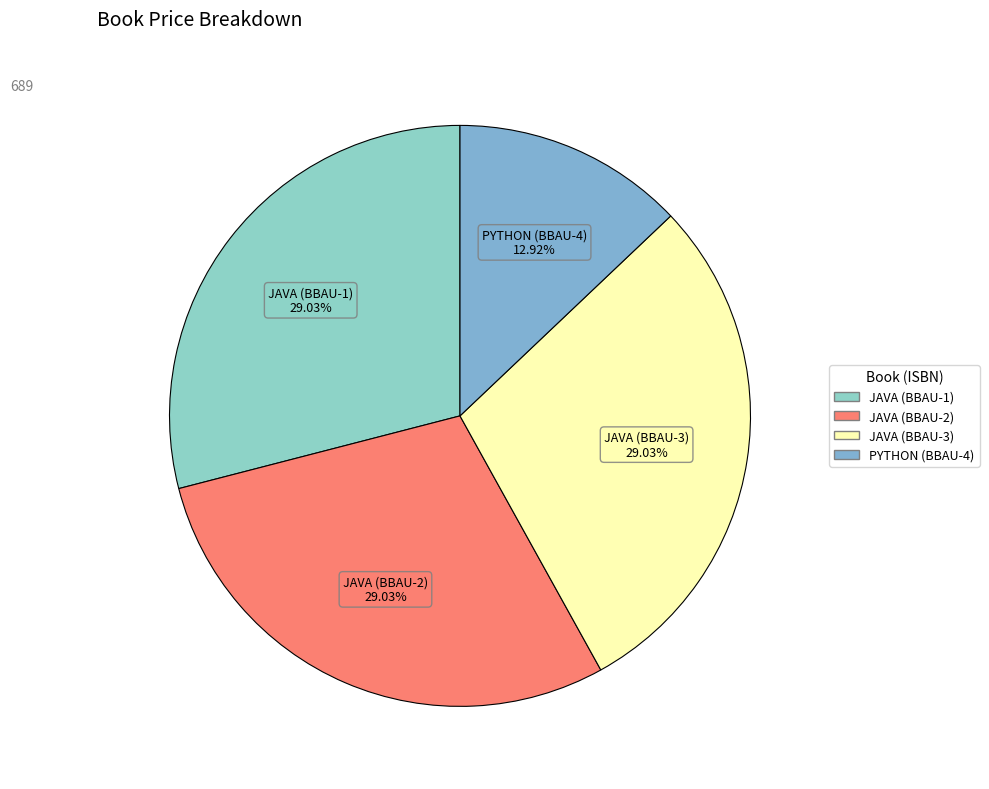

Is there a majority slice in this chart?

No